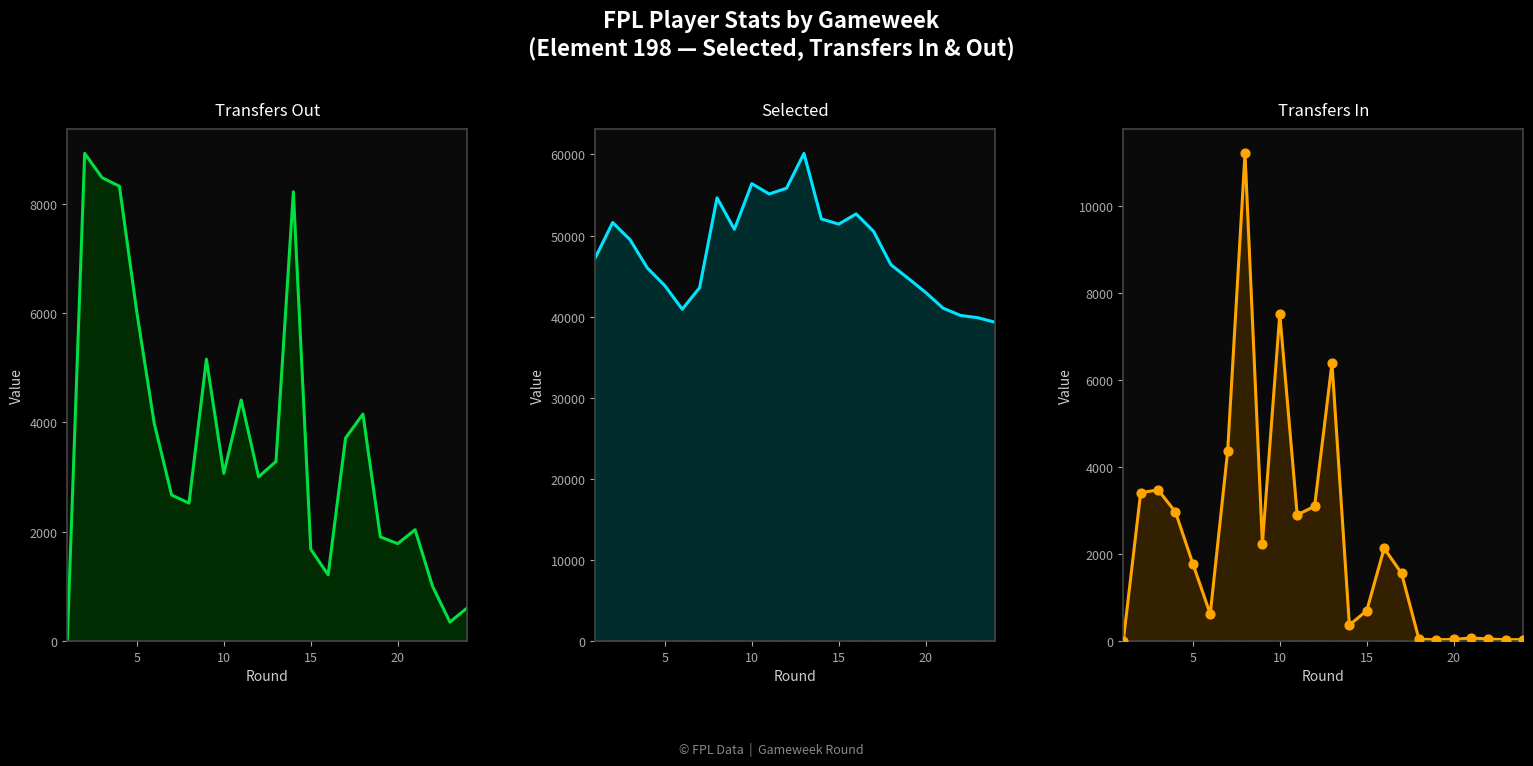

What is the total value across all series at 10?

64906